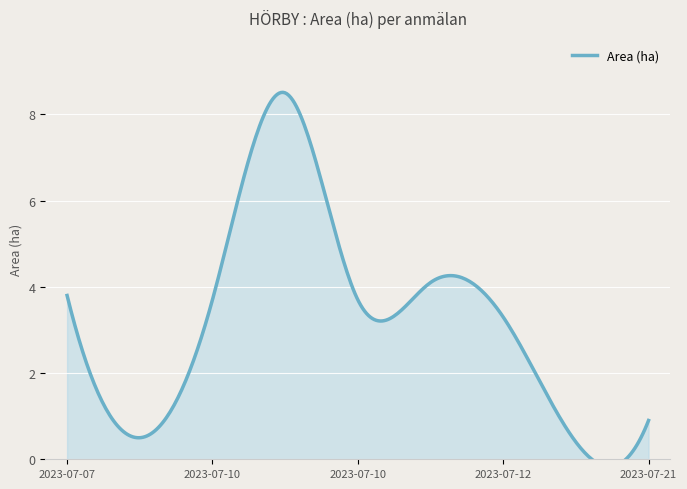

What is the sum of all values?

28.9